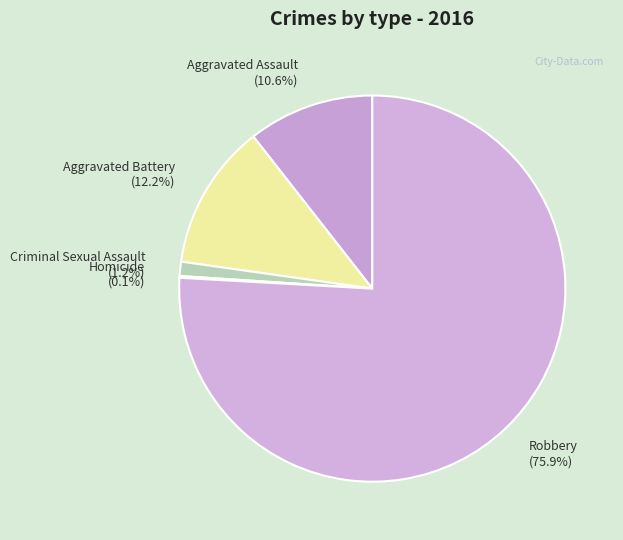

Between Robbery and Criminal Sexual Assault, which is larger?

Robbery